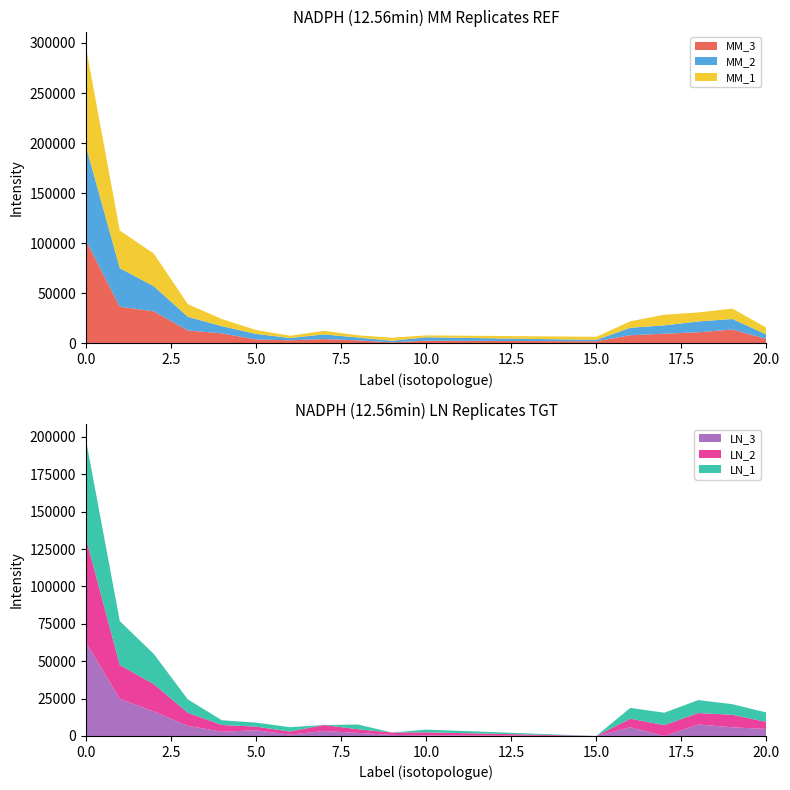

Reading left to right, extract all data points from this chart.

MM_3: 103345.7	36724.2	32093.1	12985.0	10059.6	3950.2	3165.5	4361.8	3063.2	1165.6	2776.6	2155.3	8235.8	9754.9	11167.7	13901.2	4504.4
MM_2: 94153.0	38511.1	25034.7	13665.9	7220.5	5606.0	2307.6	4688.6	2877.9	1570.8	3388.5	1430.1	7448.3	8341.0	10809.3	10515.5	4474.8
MM_1: 99068.8	37538.5	32597.8	12548.4	7079.4	3918.9	2252.5	3541.2	2218.2	3007.1	1924.4	3058.4	6455.3	10625.2	9045.9	10420.0	6781.7
LN_3: 62967.9	24819.2	16386.4	6786.1	2824.9	3819.2	909.0	3297.1	2057.2	722.0	418.8	0.0	5860.6	0.0	7716.5	5788.3	4700.1
LN_2: 69732.4	22625.6	18259.6	8693.8	4511.6	2433.3	2041.3	4022.6	2396.6	1571.4	2015.8	0.0	5666.5	7255.6	7632.6	8366.9	4650.0
LN_1: 65955.5	29378.1	20156.0	8930.6	3183.8	2690.6	2929.7	0.0	3207.1	0.0	1817.8	0.0	7248.6	8306.1	8648.8	7095.1	6344.3